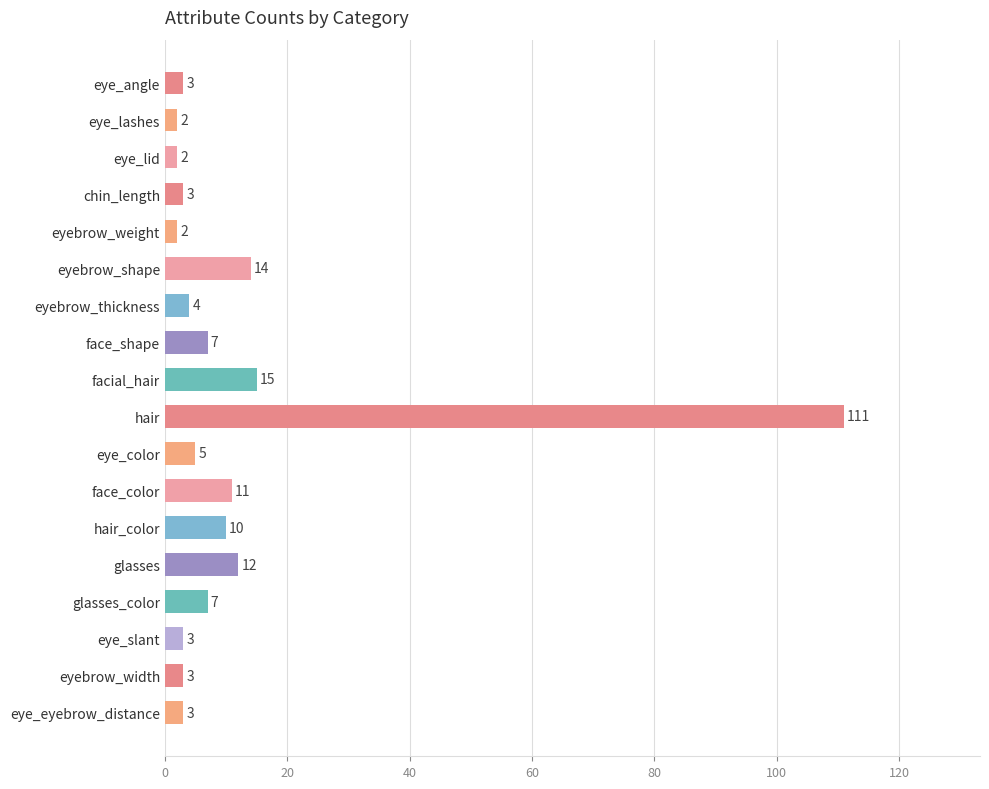

Does the chart contain any negative values?

No